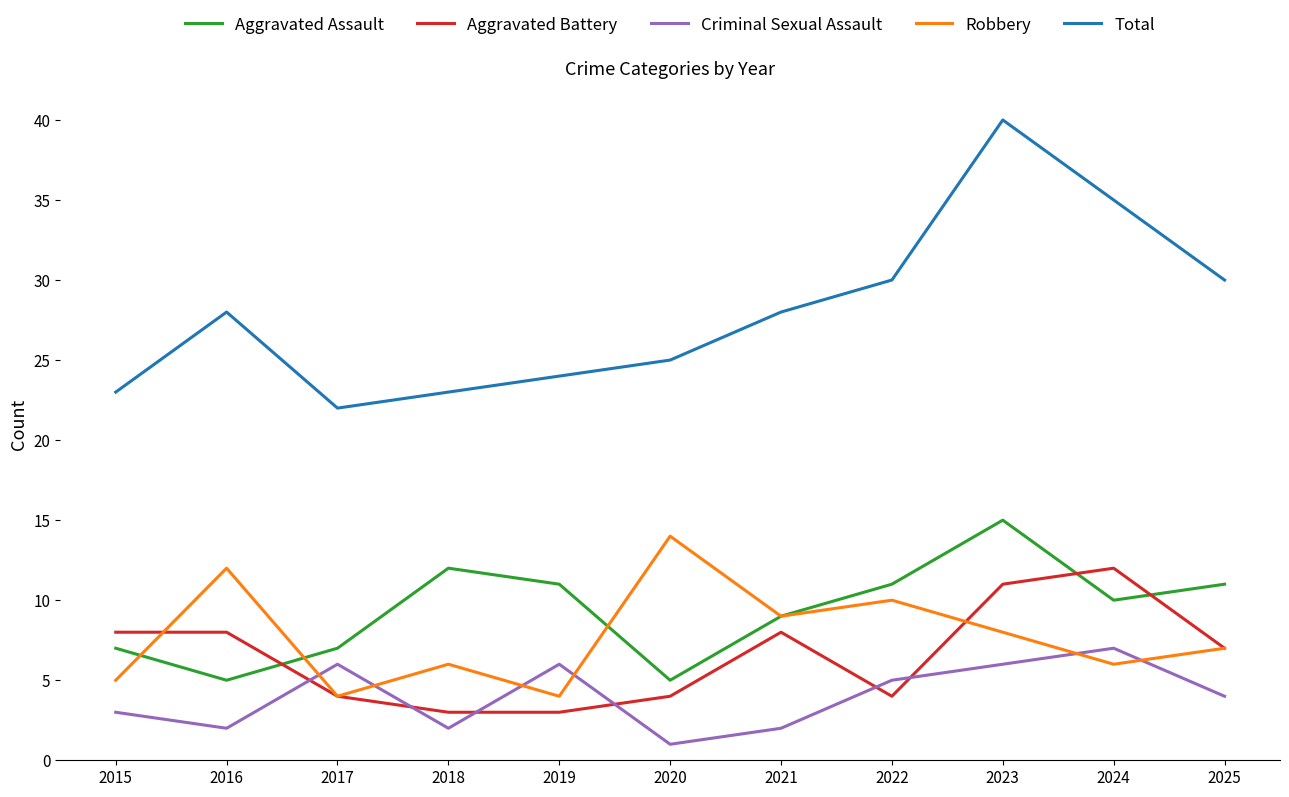

The Aggravated Assault series shows 2 at 2024. True or false?

False